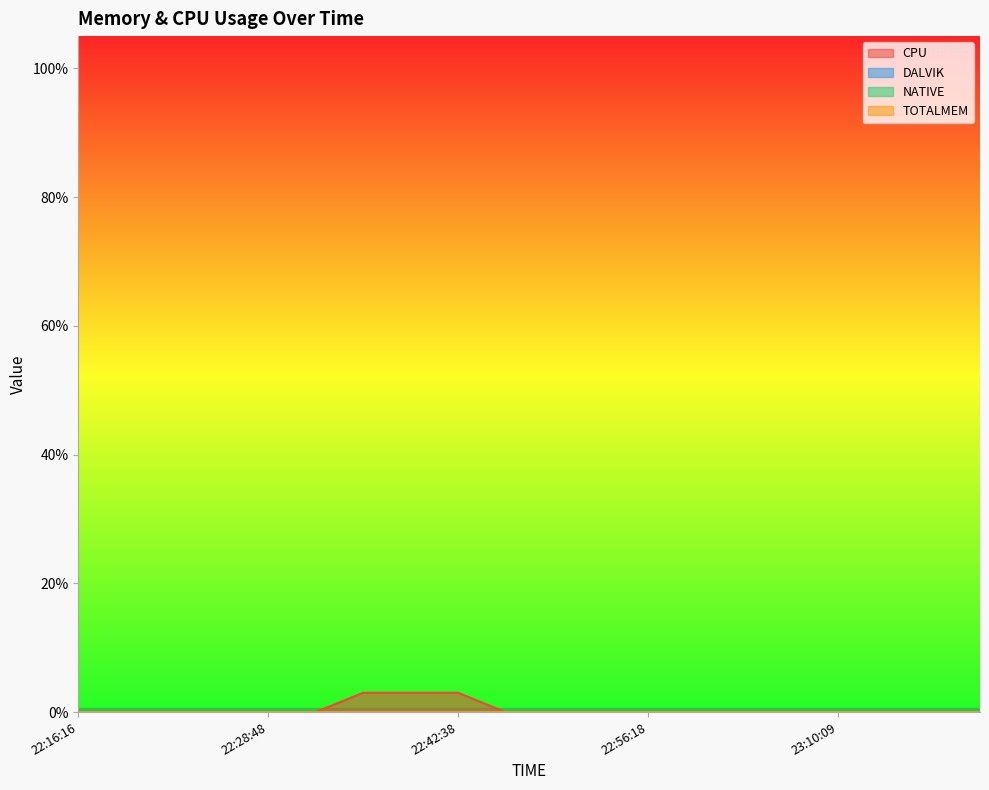

True or false: TOTALMEM and NATIVE cross at least once.

False